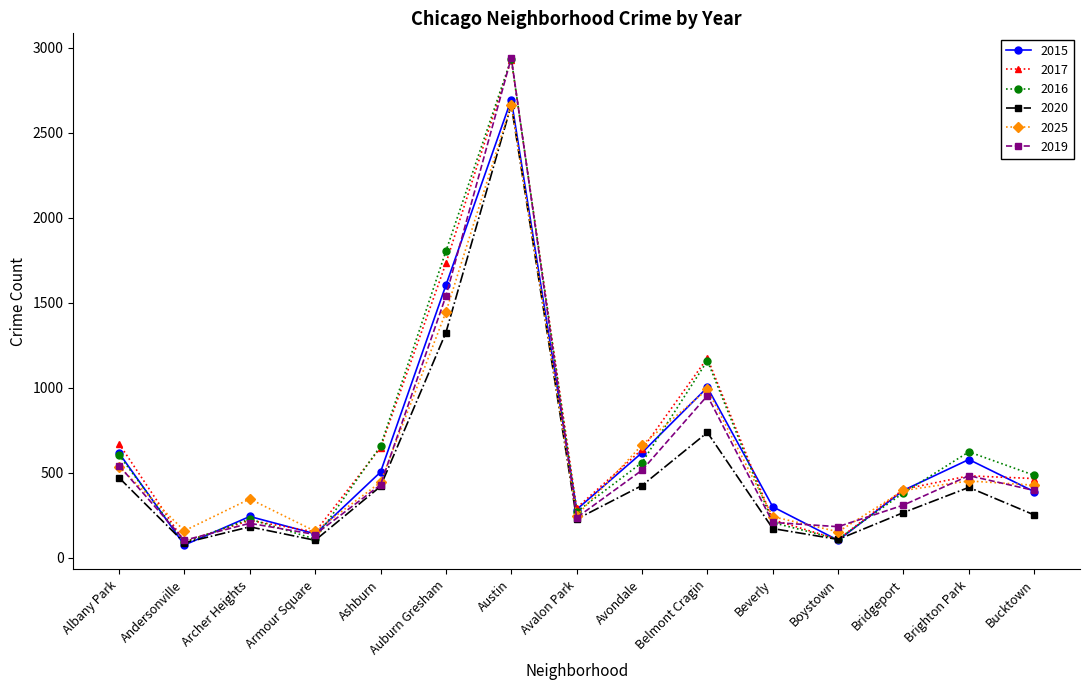

What position from the left is Bucktown?

15